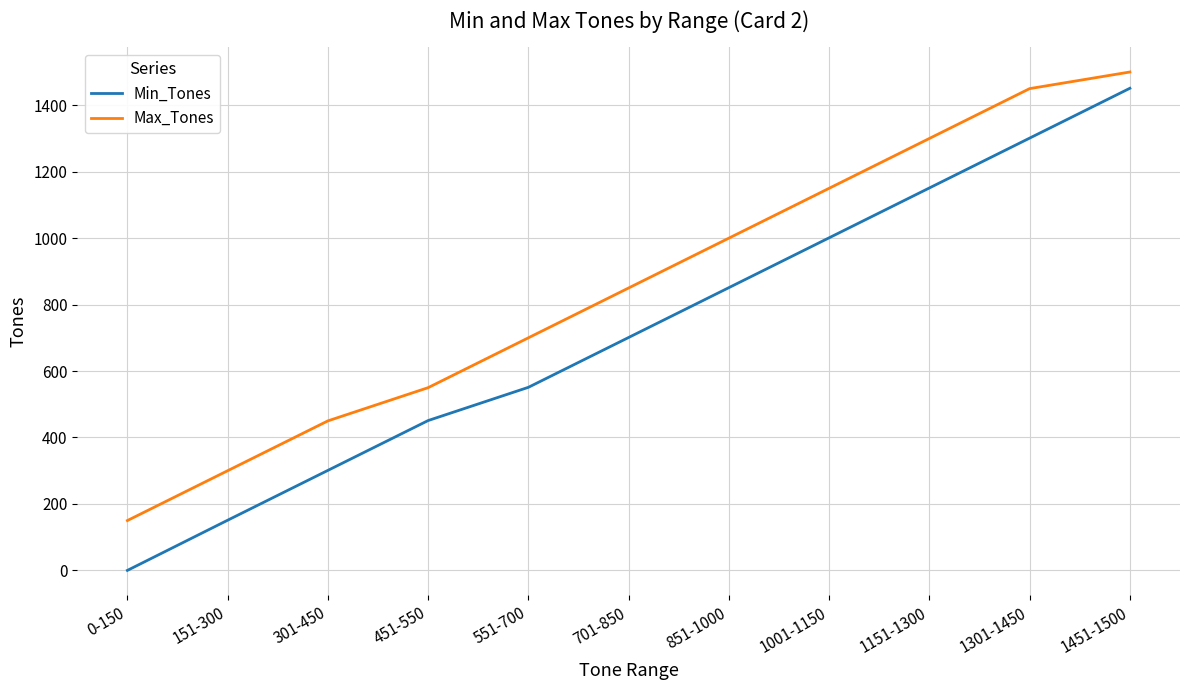

Count the Min_Tones values in the range 301 to 1151.

7